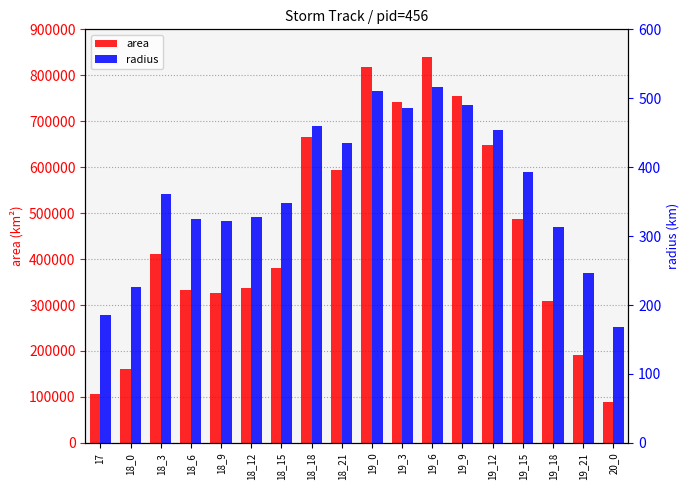

What is the total value across all series at 19_12?

647954.0